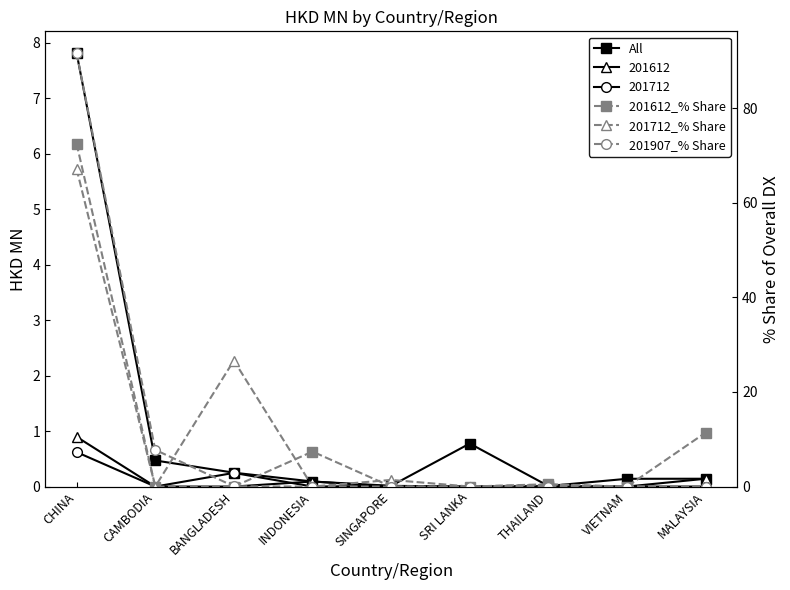

At which label does 201612_% Share reach its peak?

CHINA